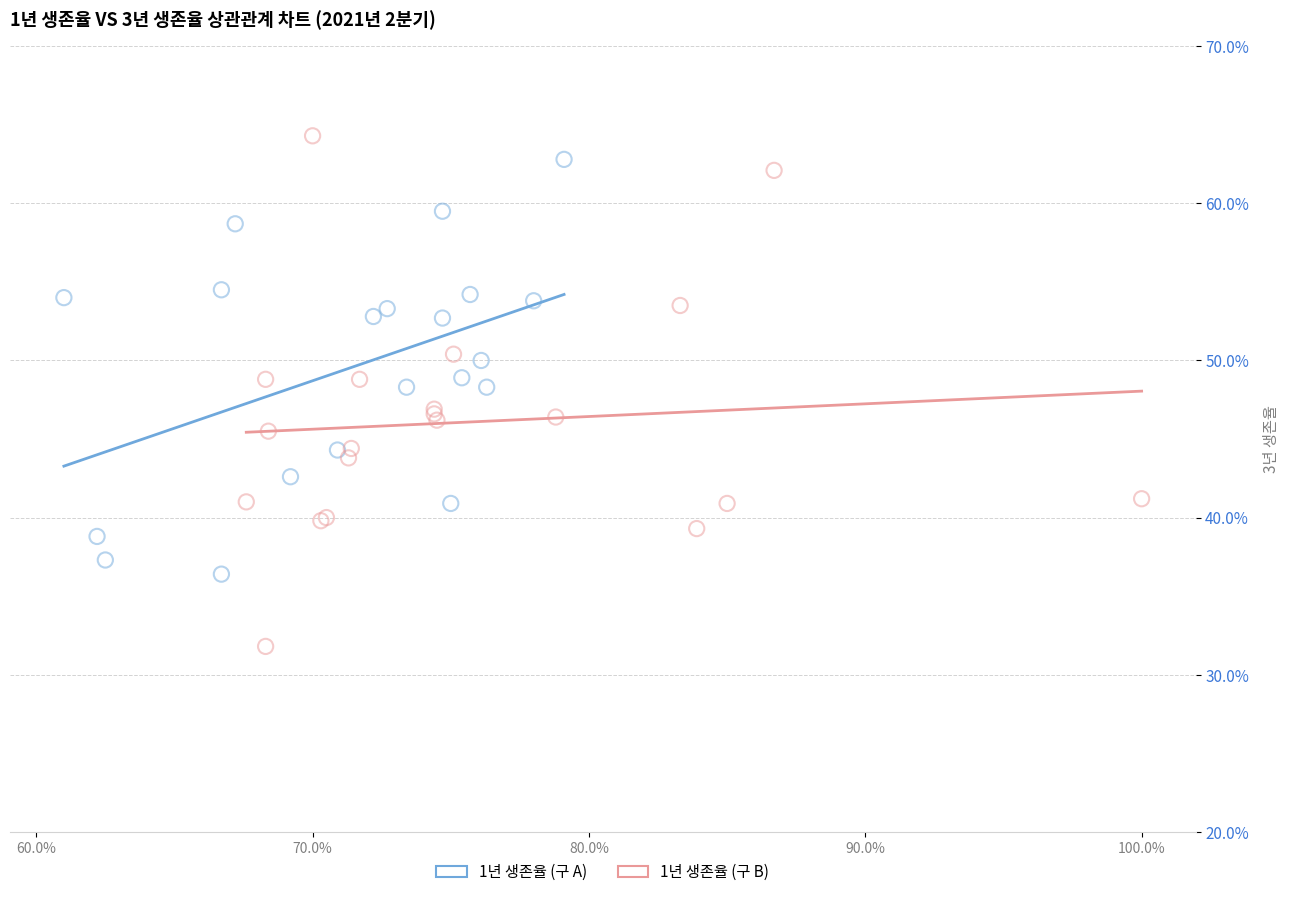

Which series contains the lowest Y value?

1년 생존율 (구 B)